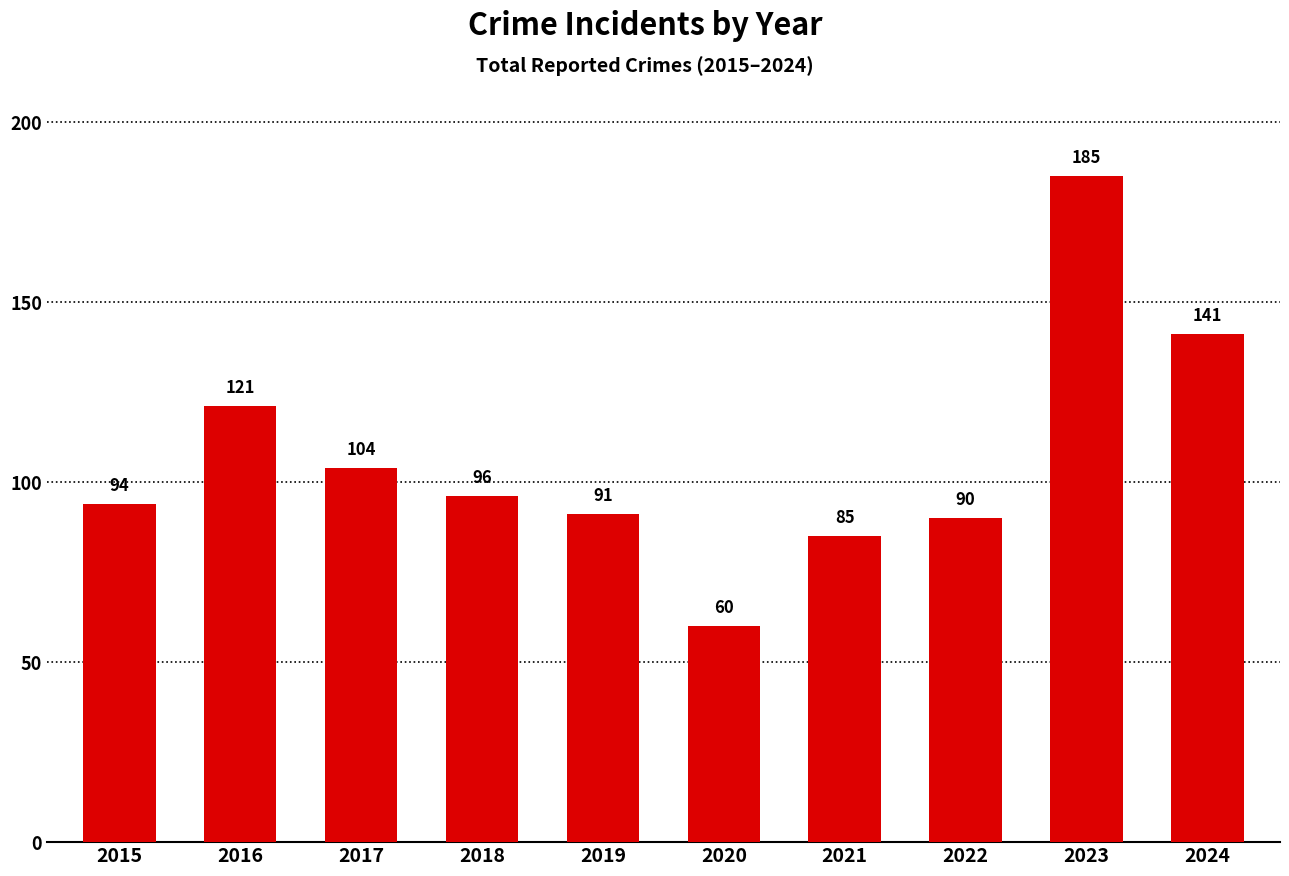

Rank the categories by value from lowest to highest.

2020, 2021, 2022, 2019, 2015, 2018, 2017, 2016, 2024, 2023